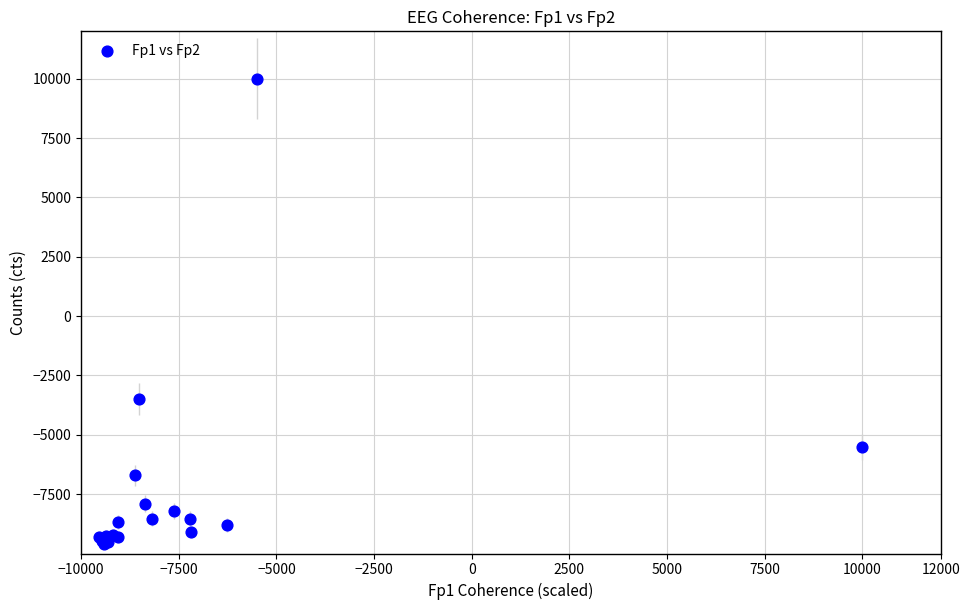

What Y value in the scatter plot is closest to 205?

-3490.0